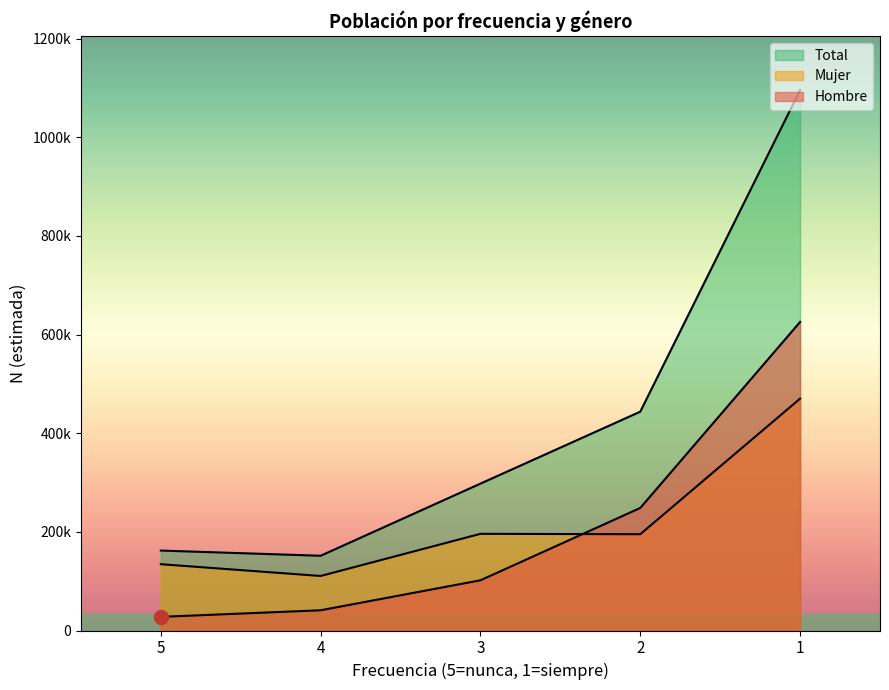

In Total, how many points are lower than both neighbors (excluding endpoints)?

1